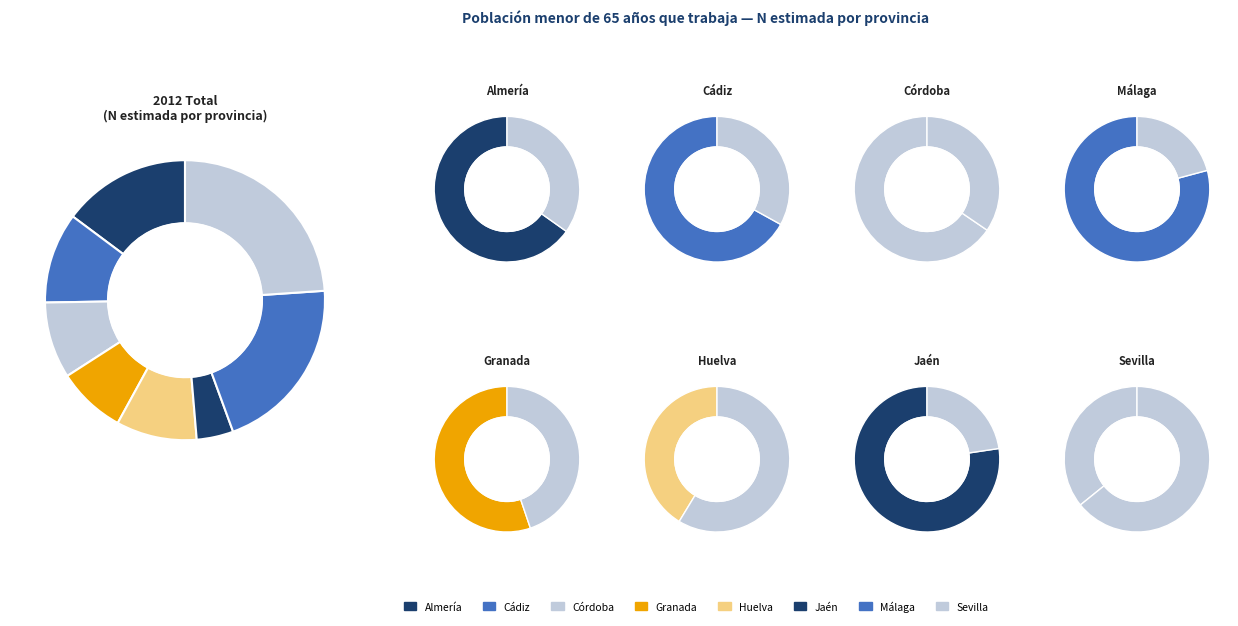

Do 6 and 5 together represent more than half of the pie?

No